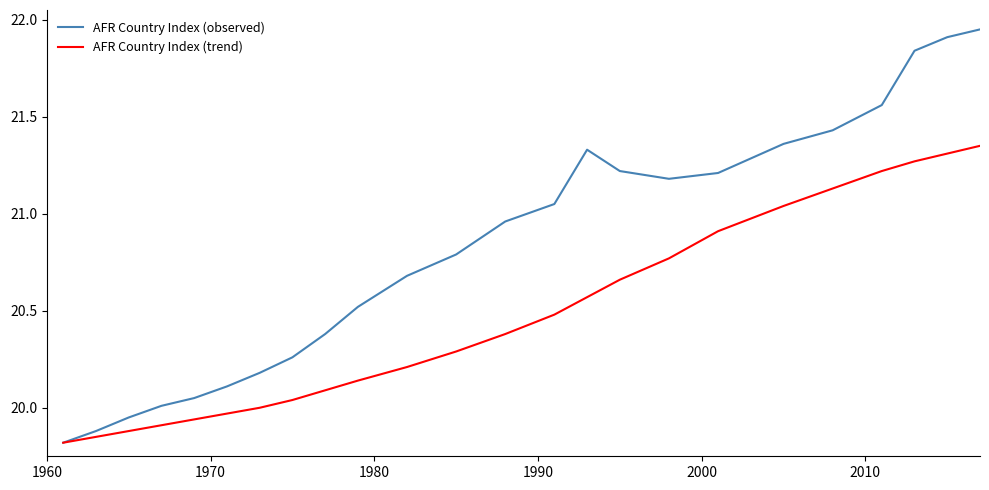

Which series has the largest total across all categories?

AFR Country Index (observed)